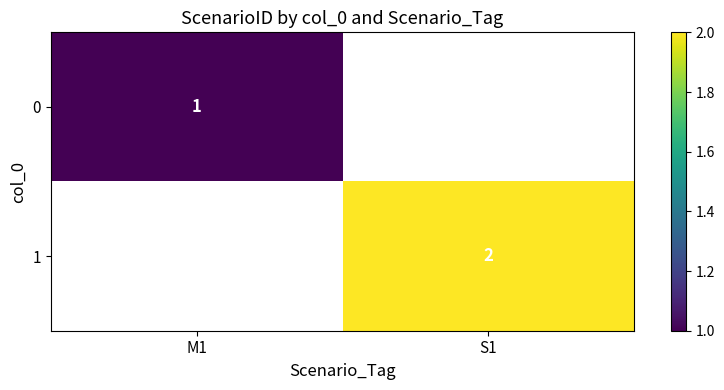

The value of 0 at M1 is 1. True or false?

True